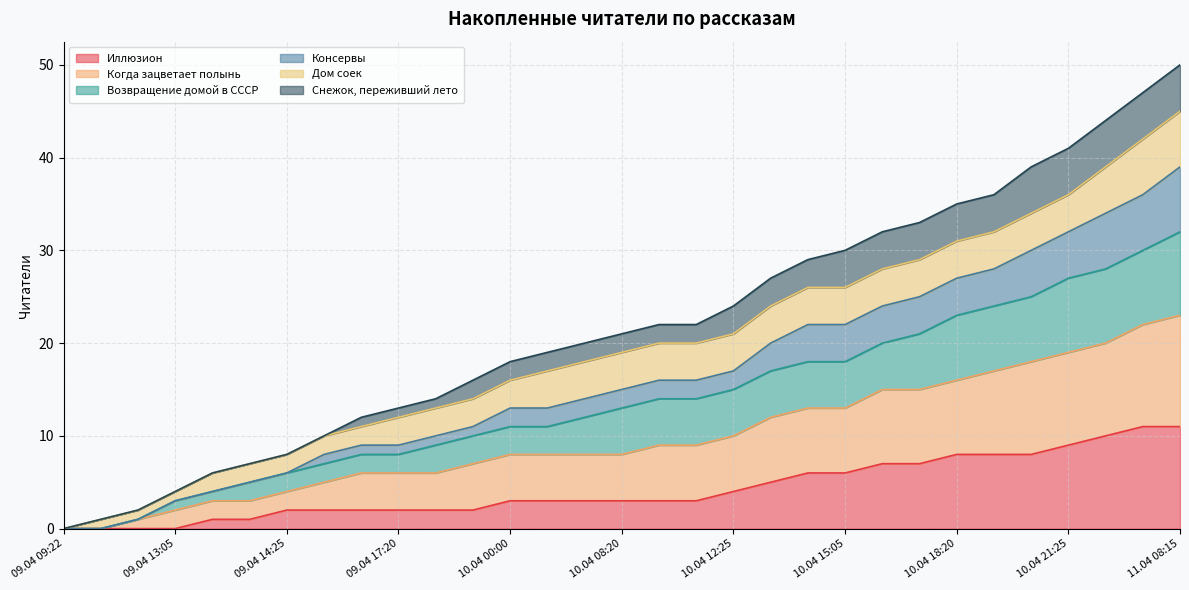

Does the chart display data point markers on the line(s)?

No